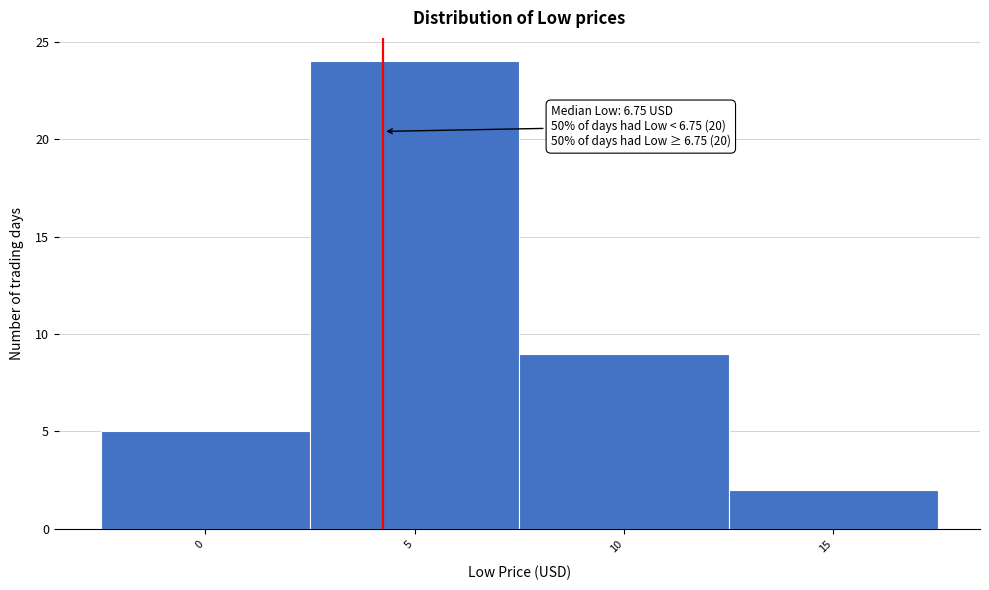

Reading left to right, list all the values displayed in this chart.

5	24	9	2